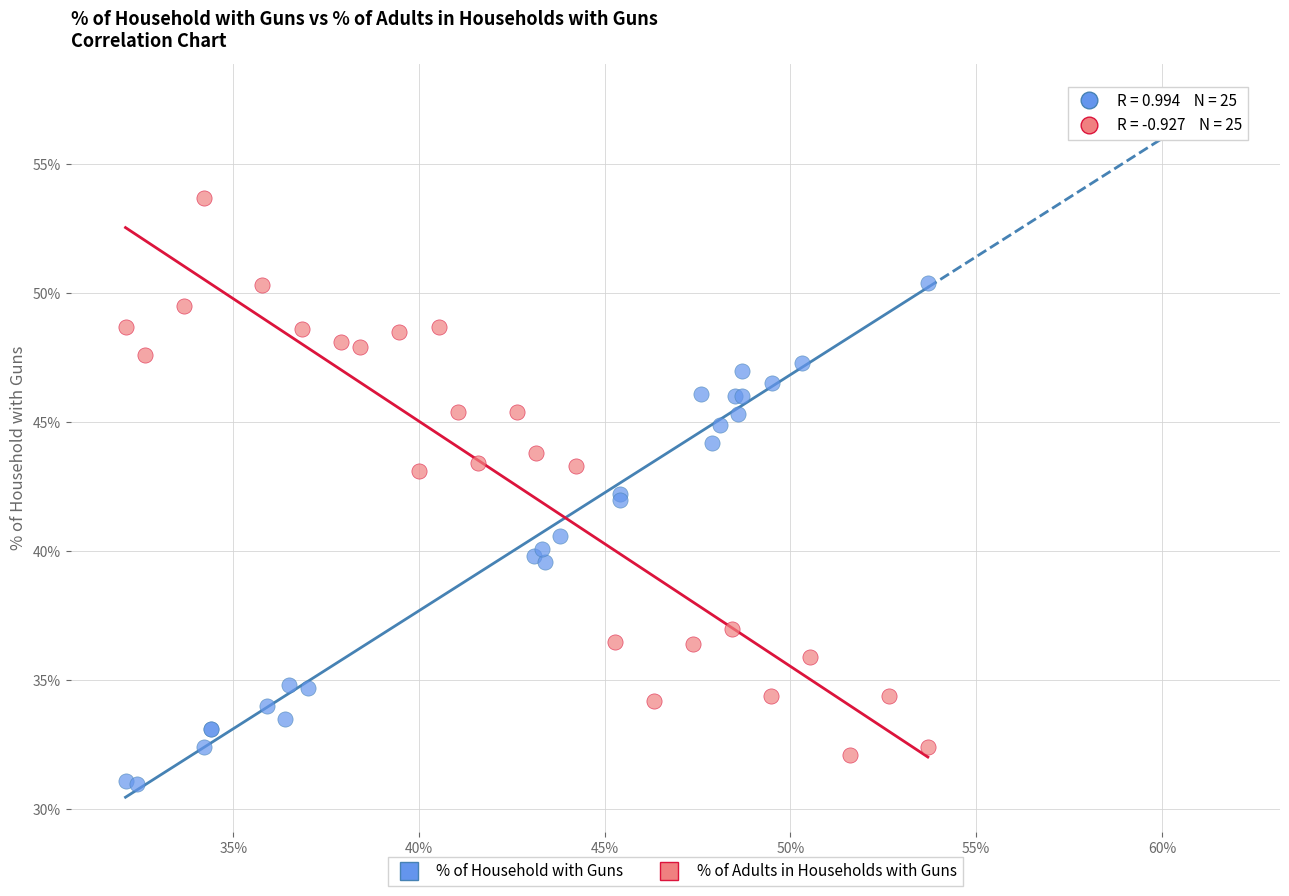

Which series has the largest Y range (max minus min)?

% of Adults in Households with Guns